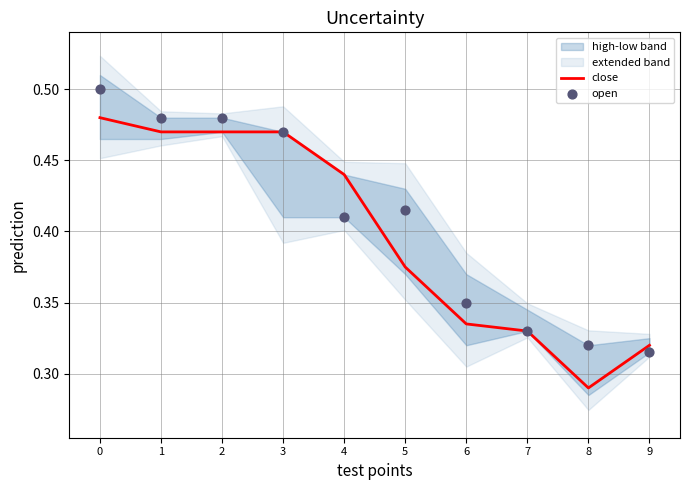

Which series contains the highest Y value?

open